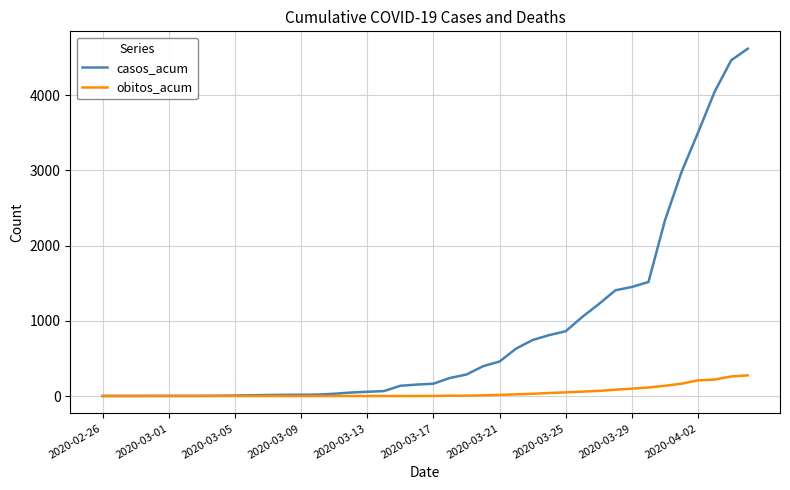

Which series has the largest range (max minus min)?

casos_acum